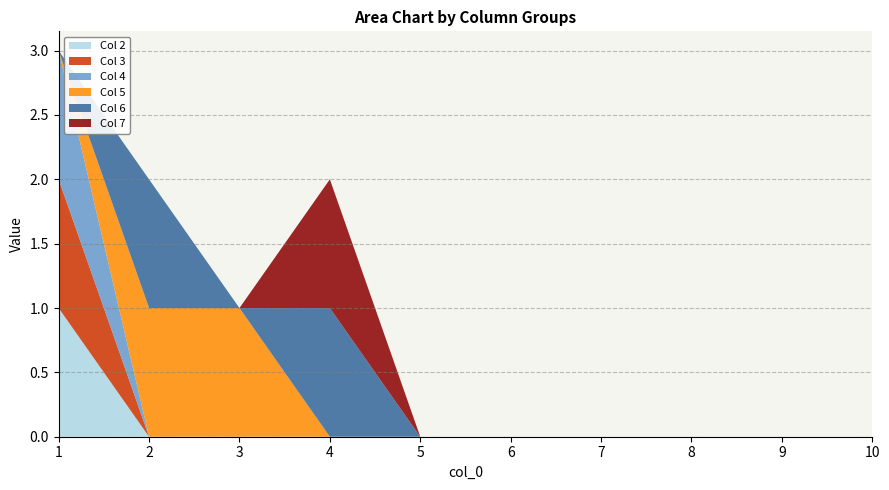

How many categories are shown in the chart?

10